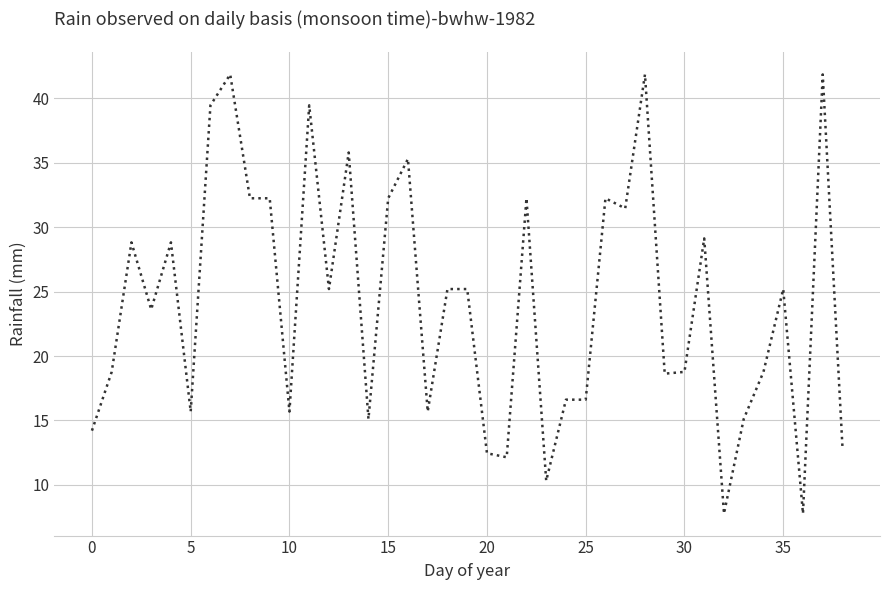

How many lines are shown in the chart?

1